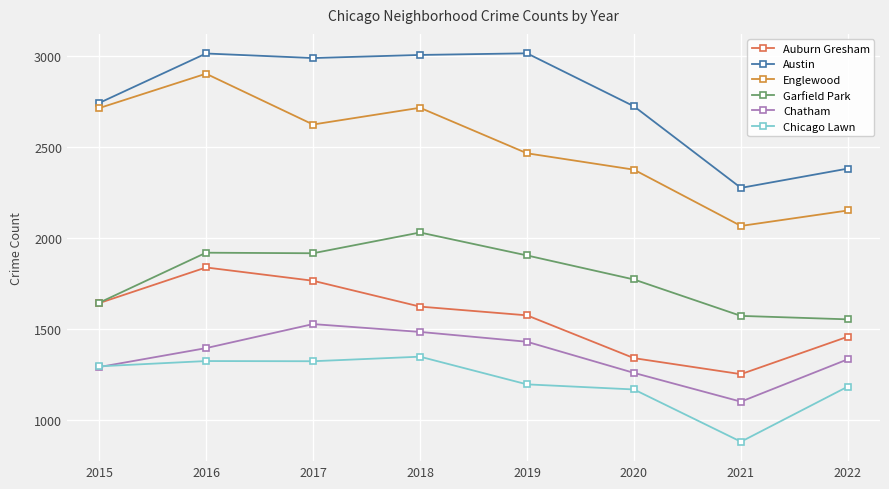

Between 2021 and 2022, which series saw the biggest shift?

Chicago Lawn